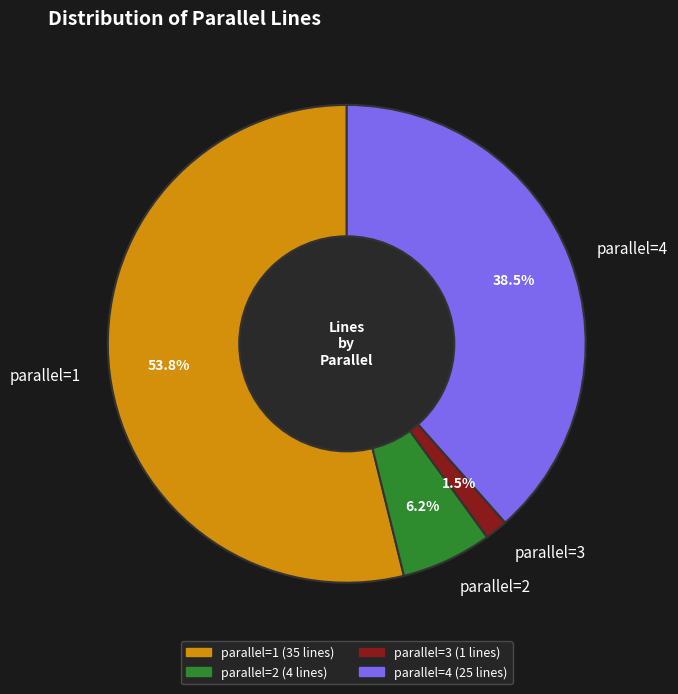

Which category has the smallest portion of the pie?

parallel=3